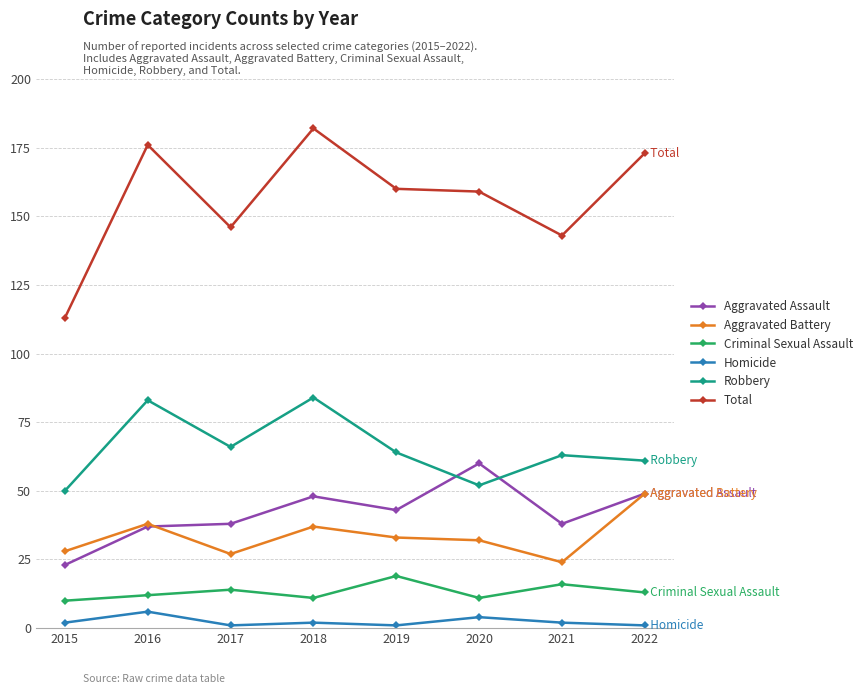

At which category does Criminal Sexual Assault reach its first local valley?

2018